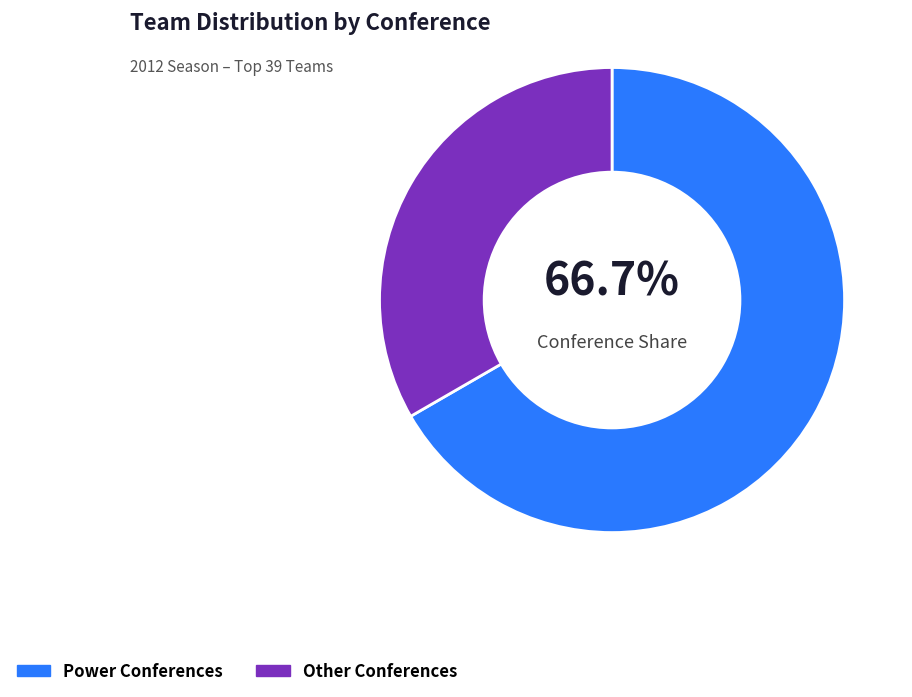

Which category has the smallest portion of the pie?

Other Conferences